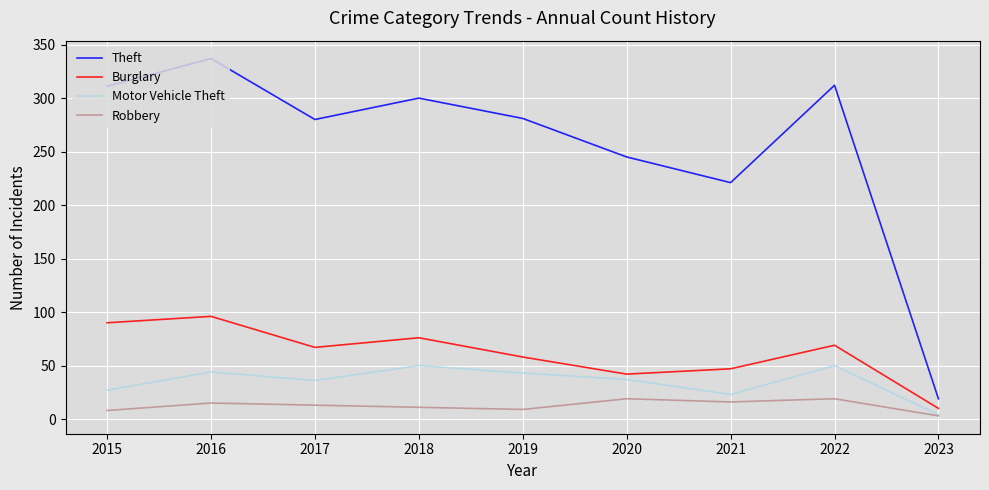

How many interior local peaks does the Burglary series have?

3